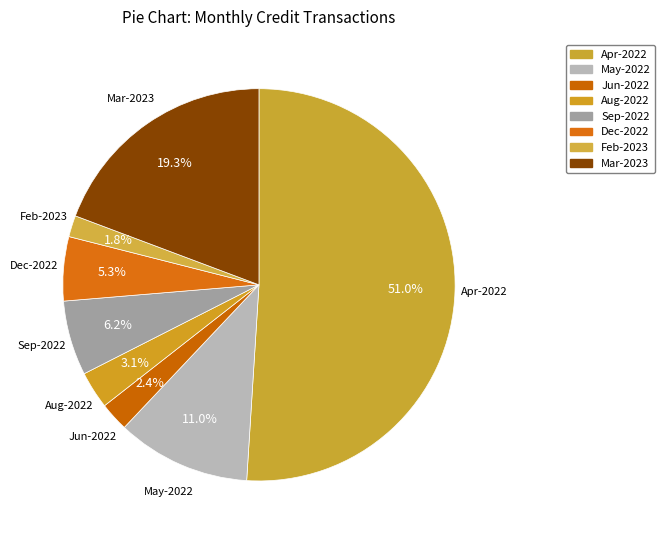

Does Apr-2022 account for over 50% of the chart?

Yes